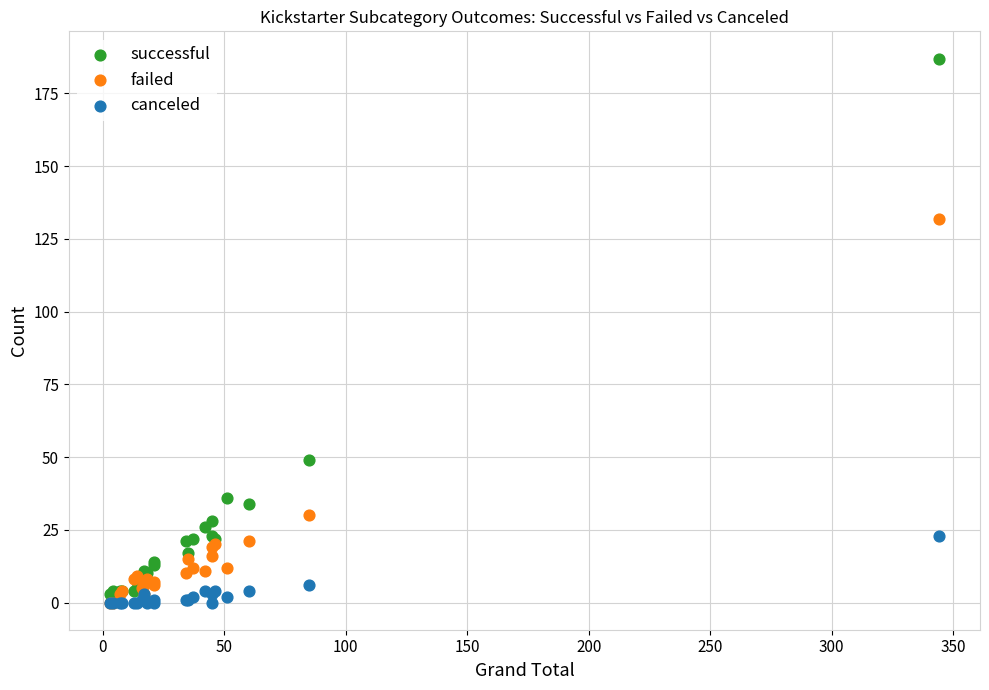

In the successful series, what Y value is closest to 95?

49